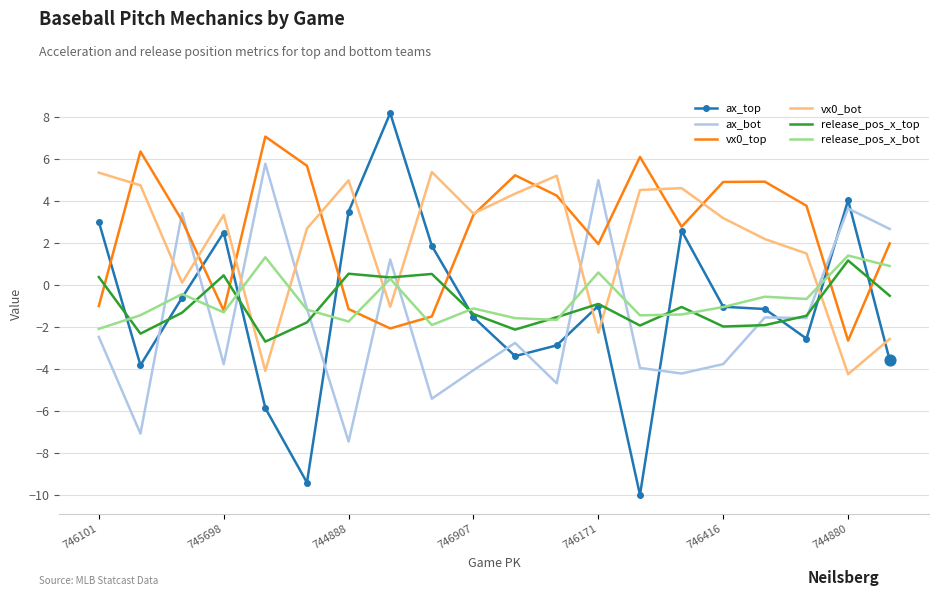

Which series has the widest spread of values?

ax_top